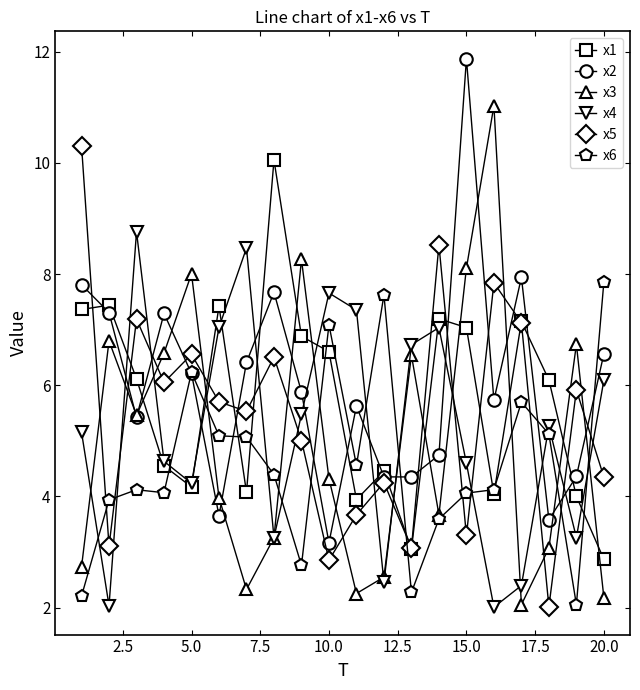

True or false: x5 has more than 1 points higher than both neighbors.

True